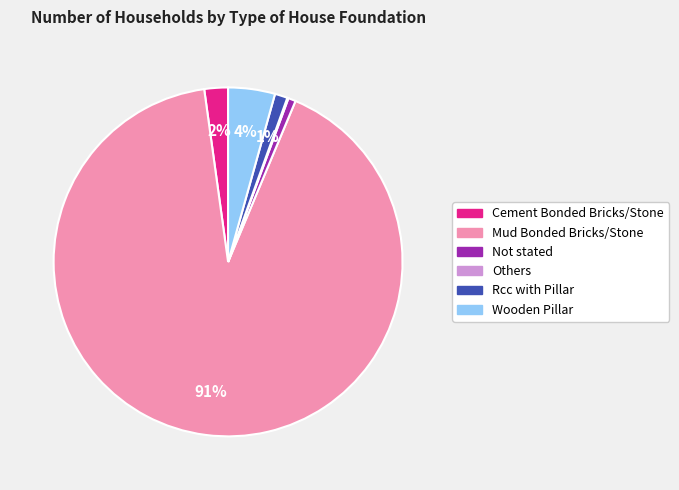

Which slice is the largest?

Mud Bonded Bricks/Stone